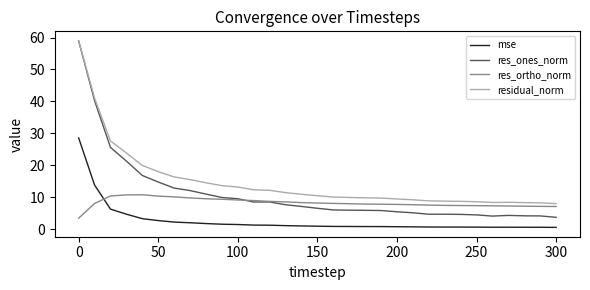

Does the chart have visible grid lines?

No